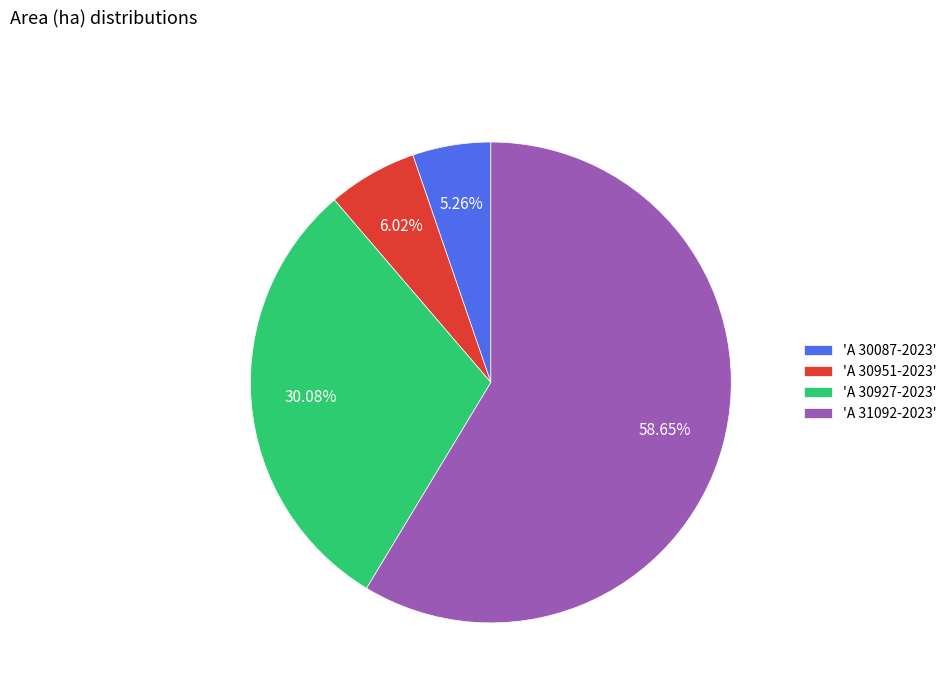

Is the sum of 'A 30087-2023' and 'A 31092-2023' greater than half?

Yes